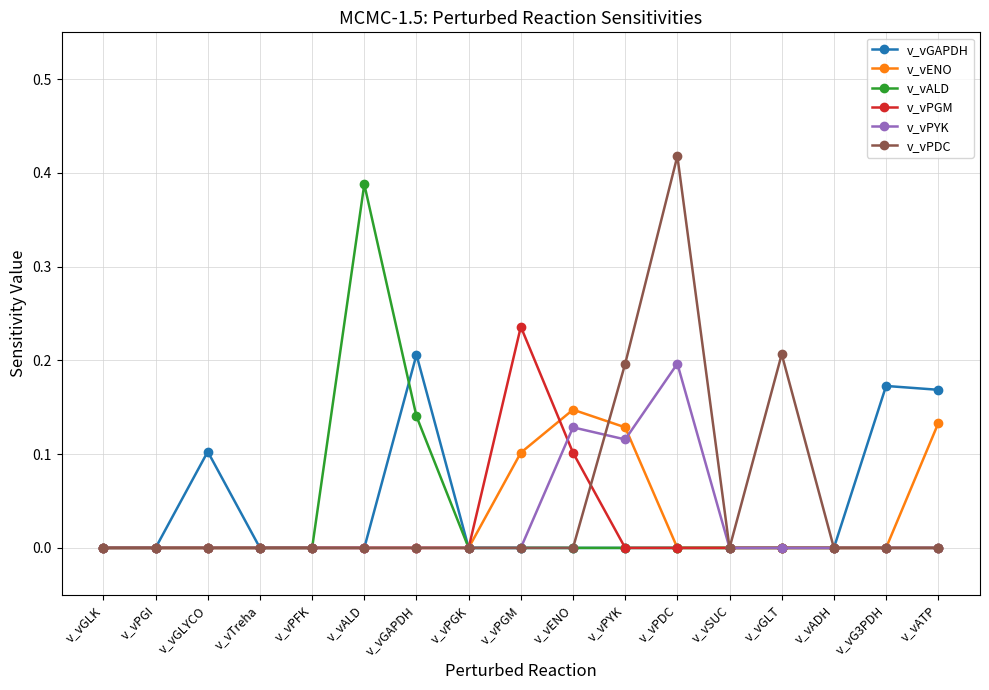

The value of v_vPGM at v_vPGM is 0.3. True or false?

False